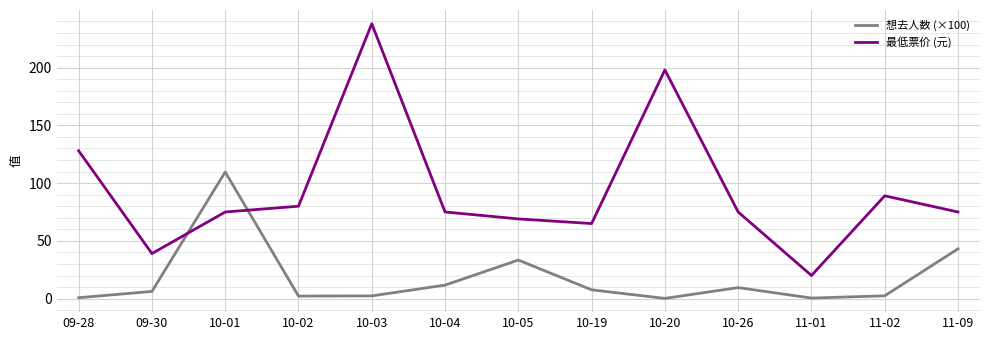

What are all the series names shown in the legend?

想去人数 (×100), 最低票价 (元)